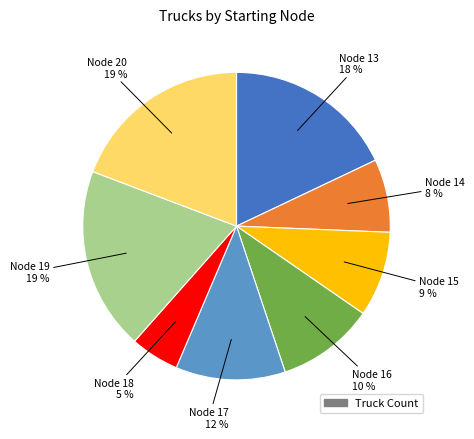

To the nearest percent, what is the average slice percentage?

12%